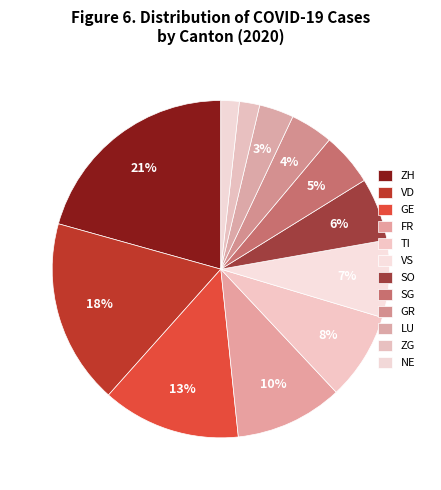

Is it true that LU is 9% of the pie?

False